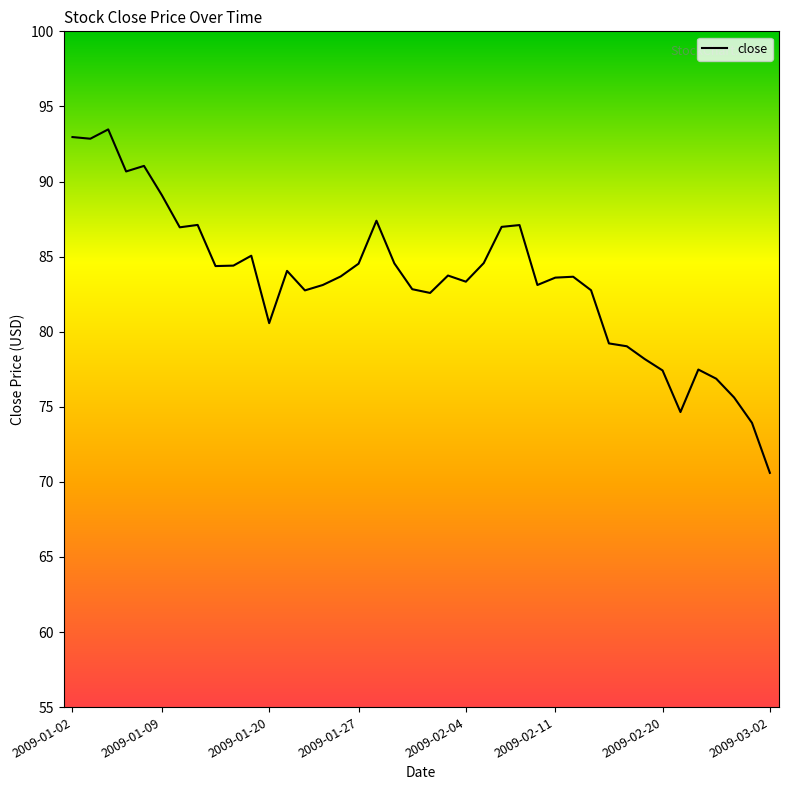

What is the smallest value displayed?

70.6